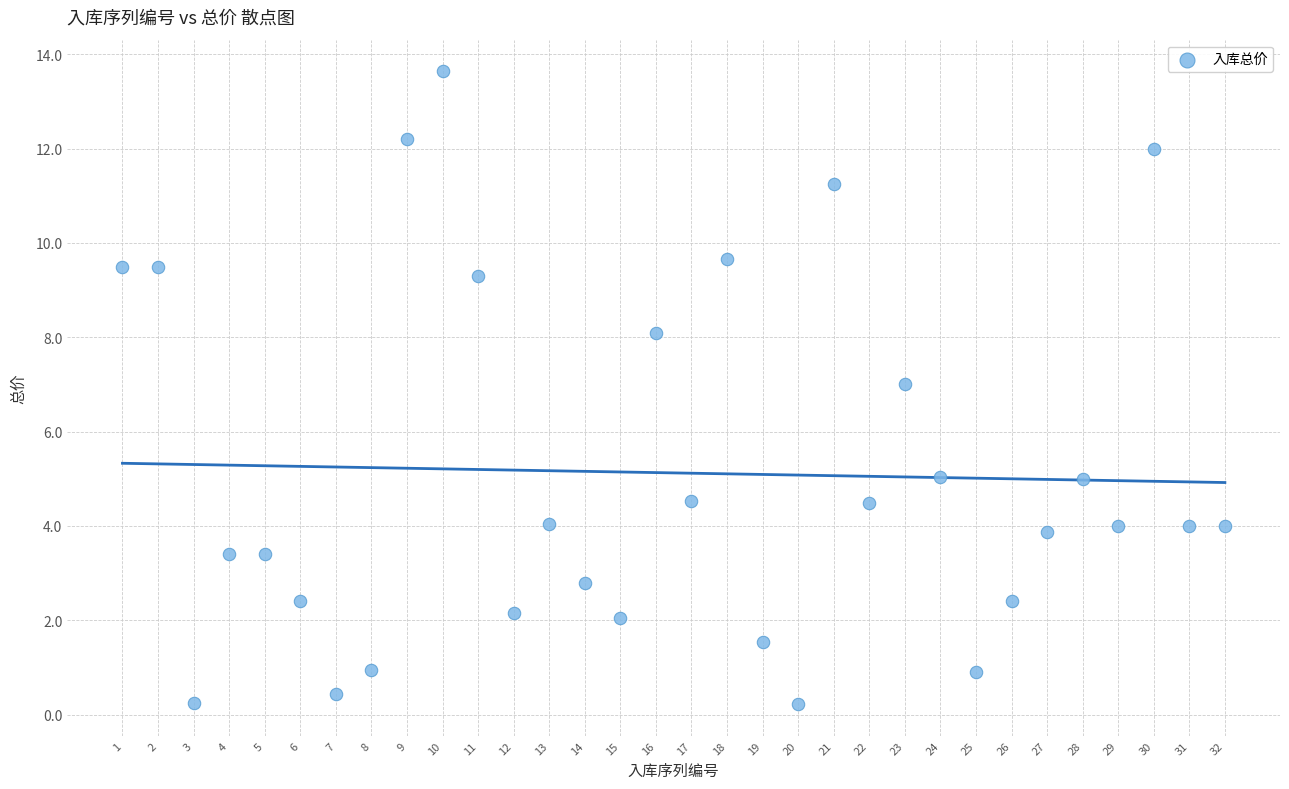

What is the range of Y values (max minus min)?

13.4